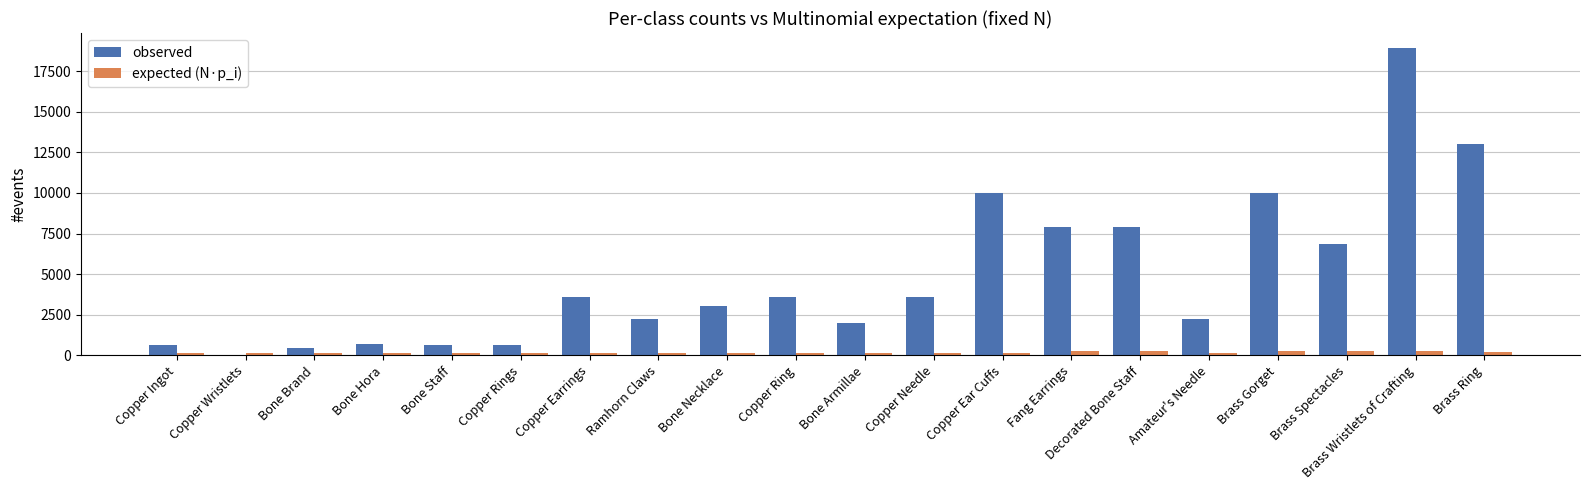

Are the bars horizontal?

No